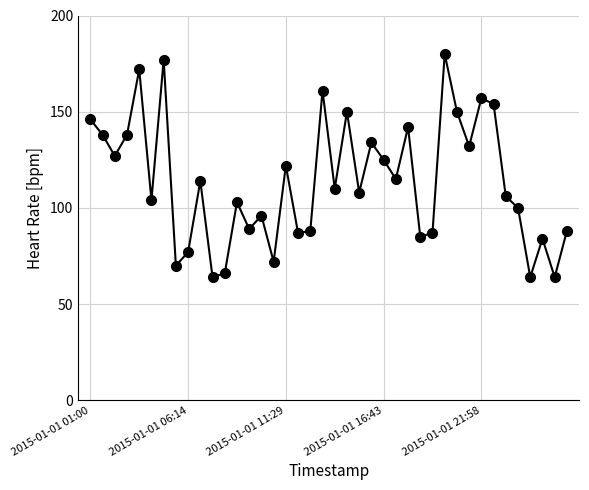

How many points are higher than both their immediate neighbors (excluding endpoints)?

13